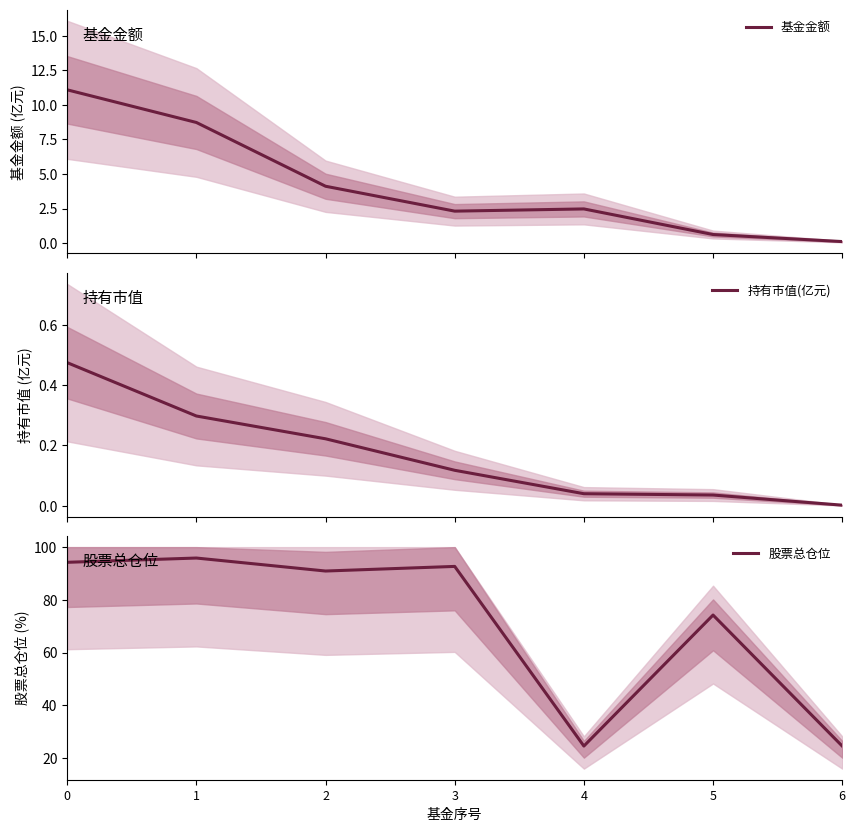

Does the chart have visible grid lines?

No